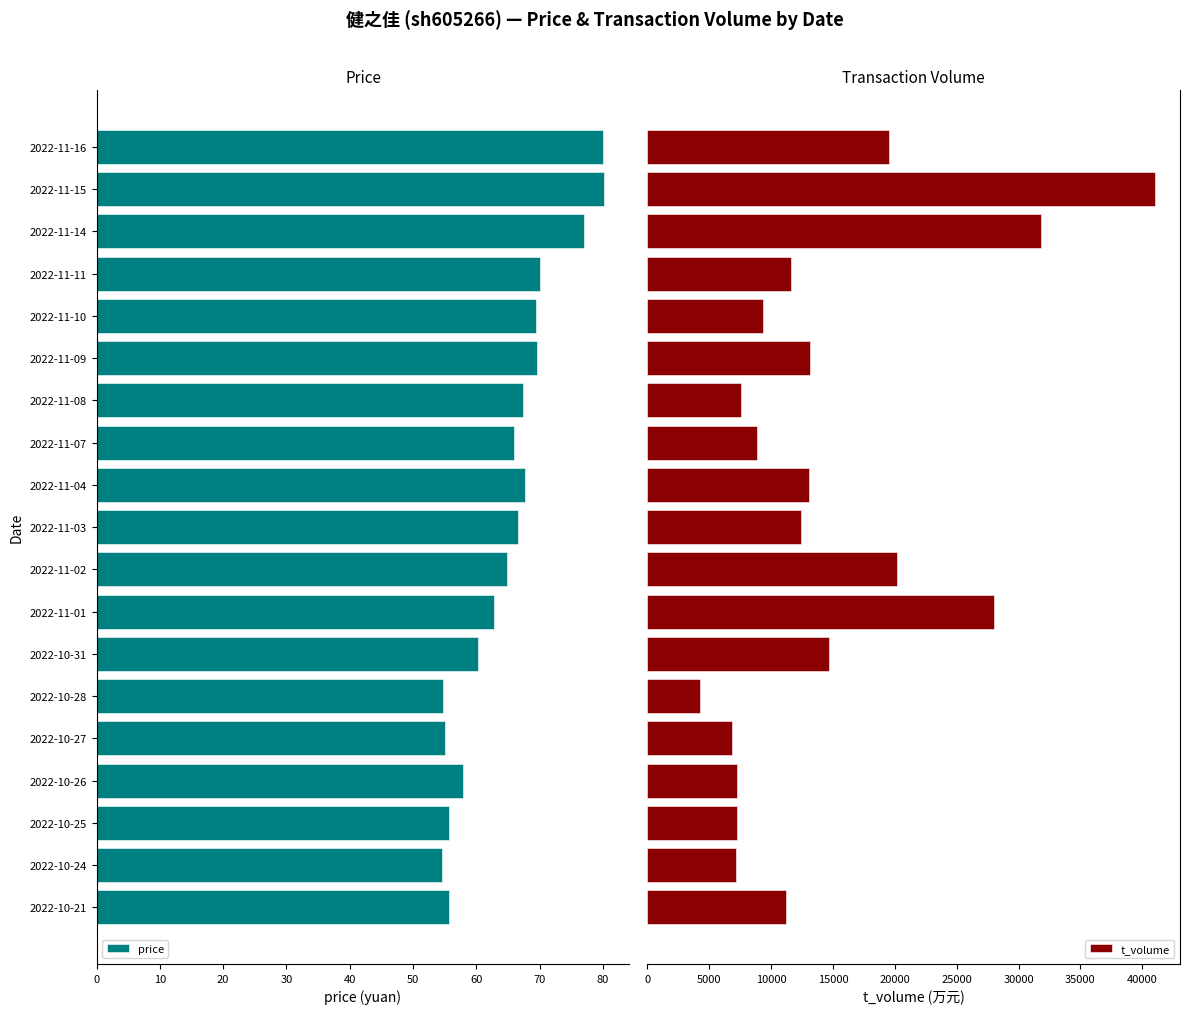

What is the maximum value for t_volume?

41001